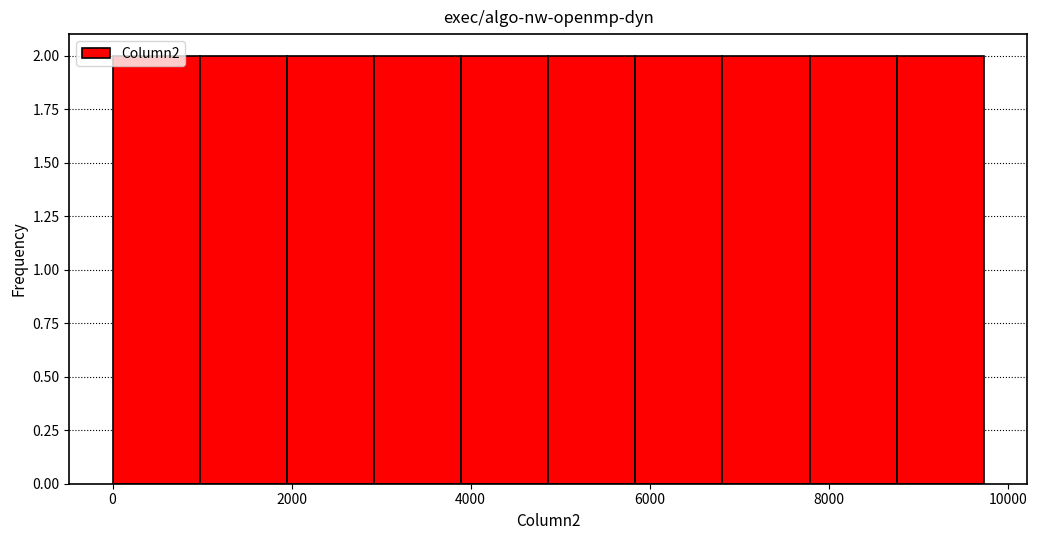

Reading left to right, list every bar in this chart as the range it spans on the x-axis followed by its height. Neither the bar edges nor the heights are printed on the chart, so give them approximately, as read against the axes.

0 to 1000: 2
1000 to 2000: 2
2000 to 3000: 2
3000 to 3800: 2
3800 to 4800: 2
4800 to 5800: 2
5800 to 6800: 2
6800 to 7800: 2
7800 to 8800: 2
8800 to 9800: 2